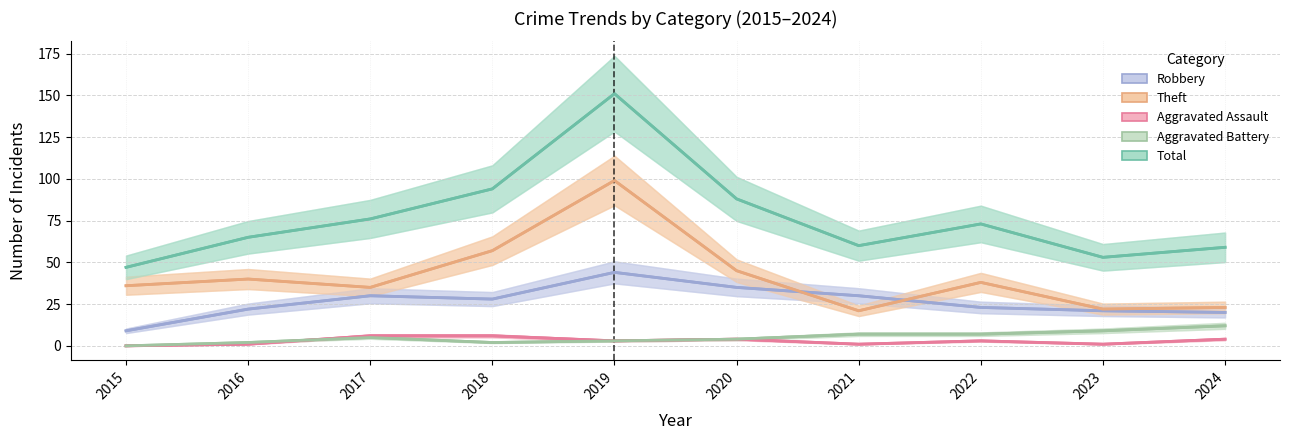

What is the average value of the Total series?

77